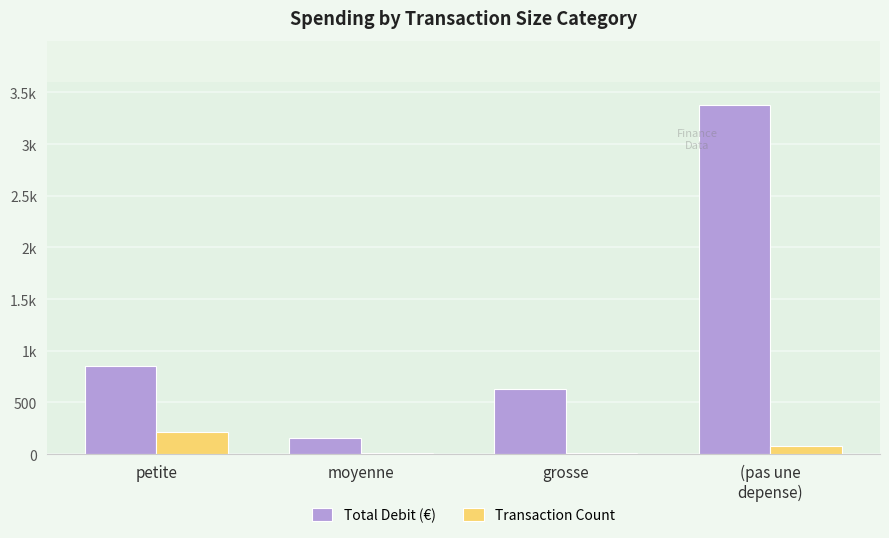

Are the bars grouped side by side (vs. stacked)?

Yes